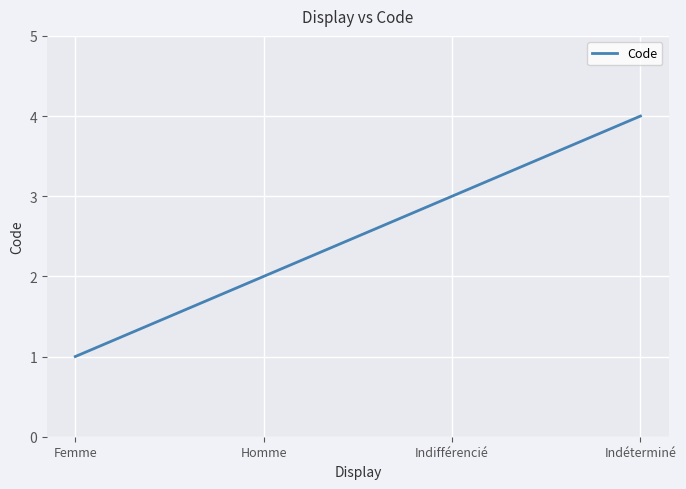

Reading left to right, list all the values displayed in this chart.

Femme=1	Homme=2	Indifférencié=3	Indéterminé=4